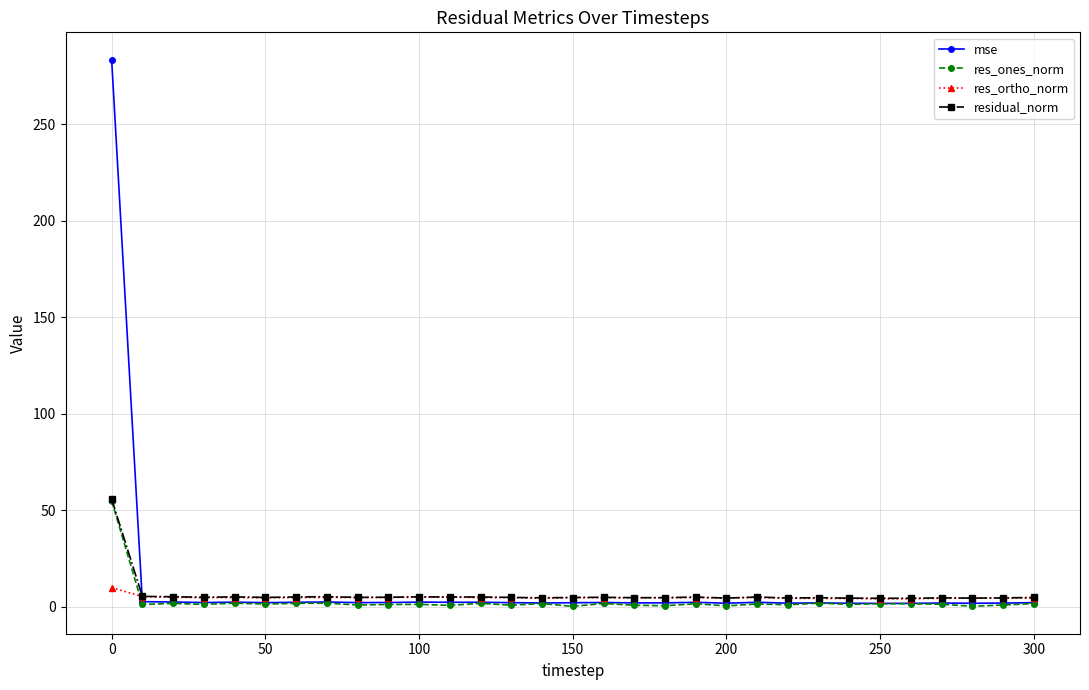

Which series has the widest spread of values?

mse